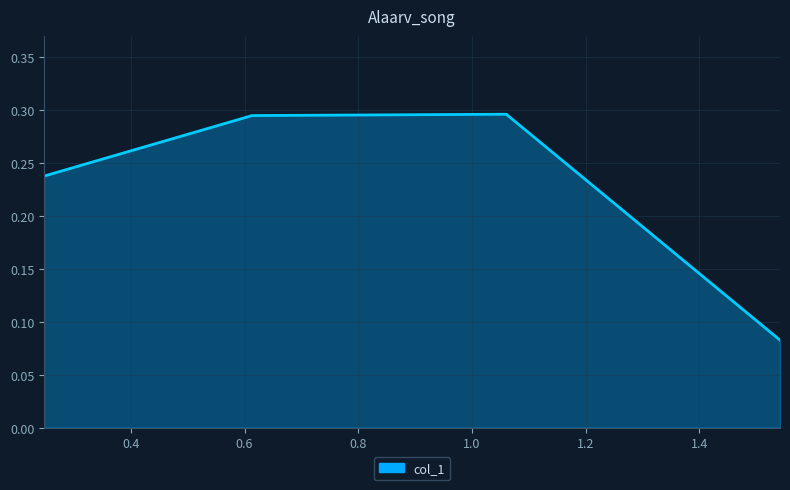

True or false: there are more than 0 points higher than both neighbors.

True